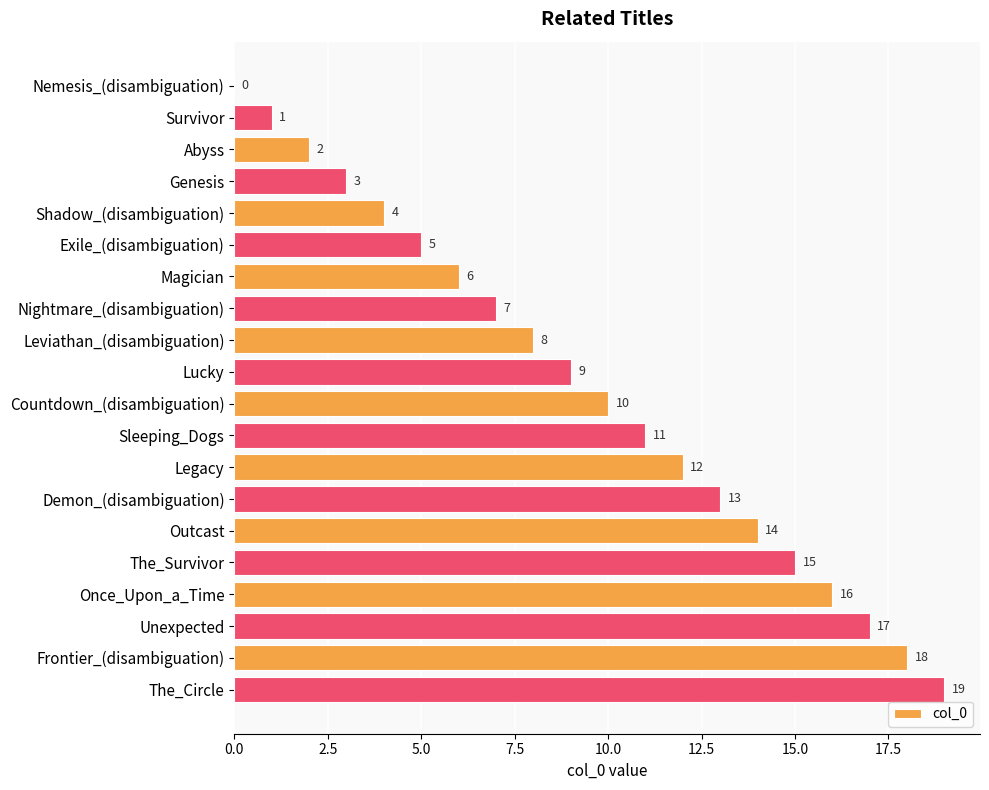

What is the change in value from Genesis to The_Circle?

+16